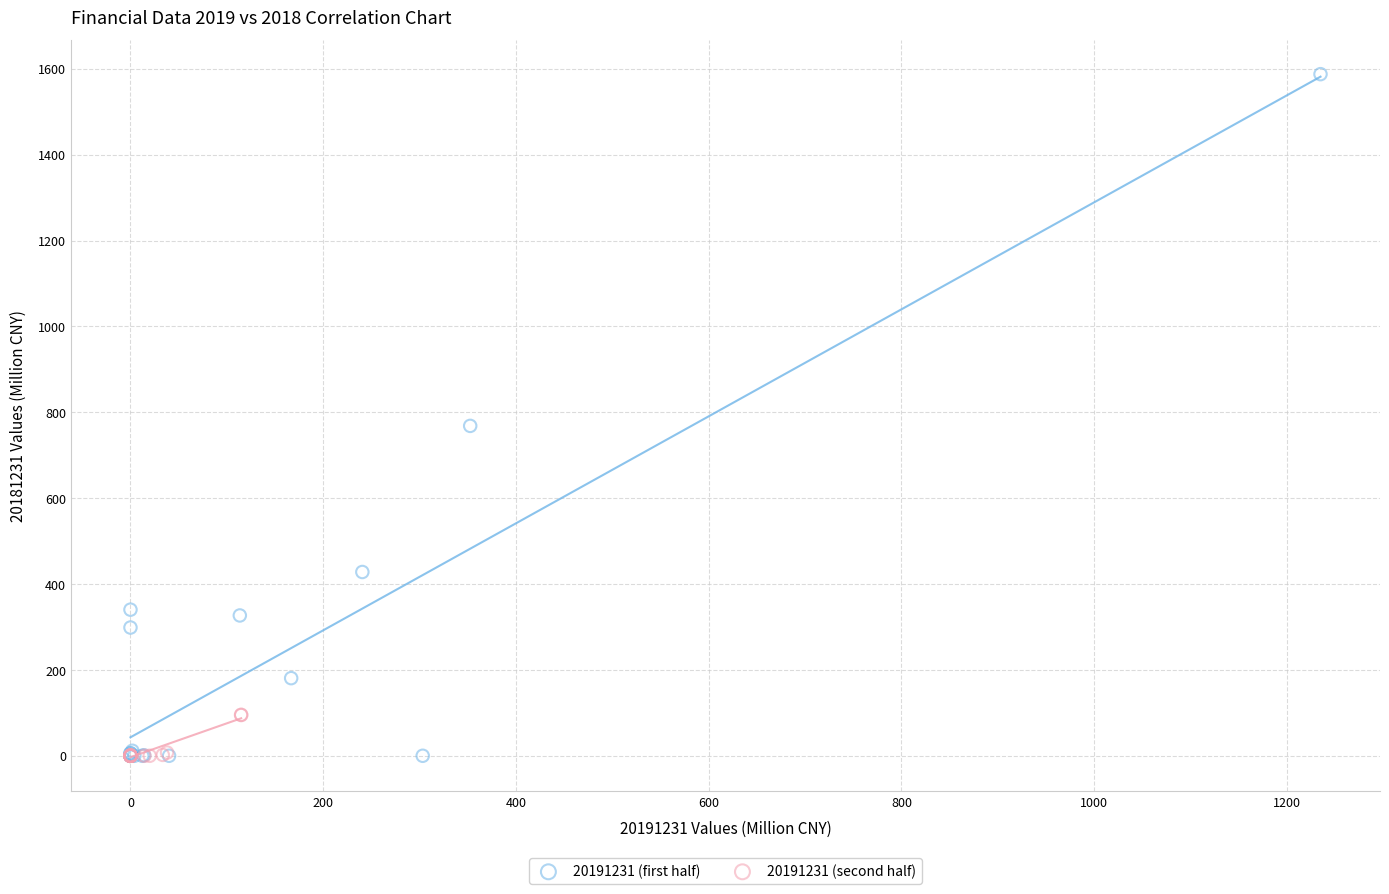

Which series reaches the maximum Y coordinate?

20191231 (first half)